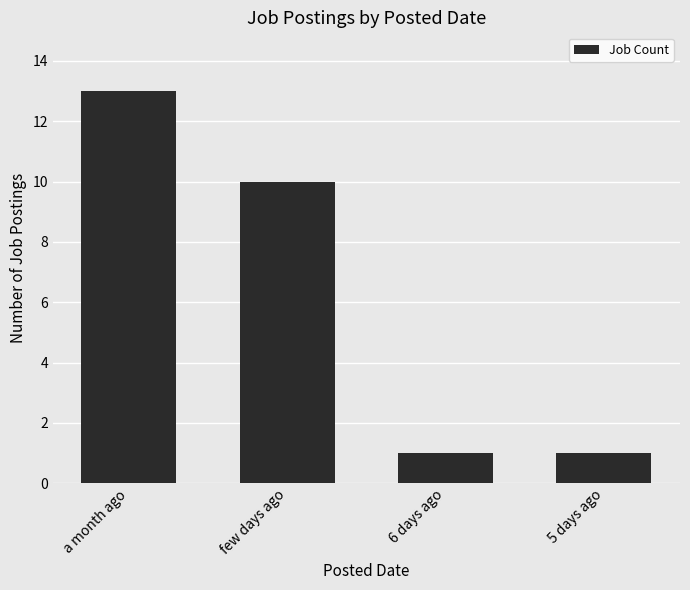

What is the label of the 2nd bar from the left?

few days ago